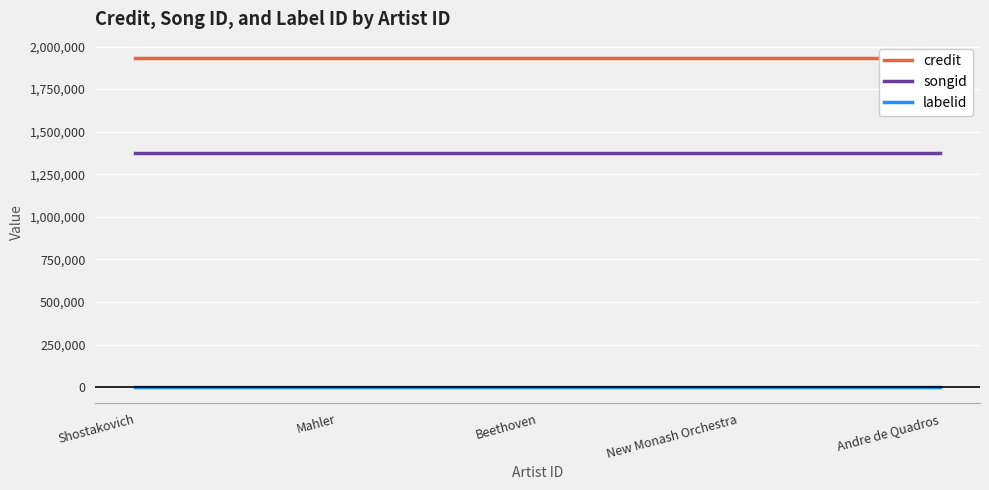

What is the lowest value of the songid series?

1375105